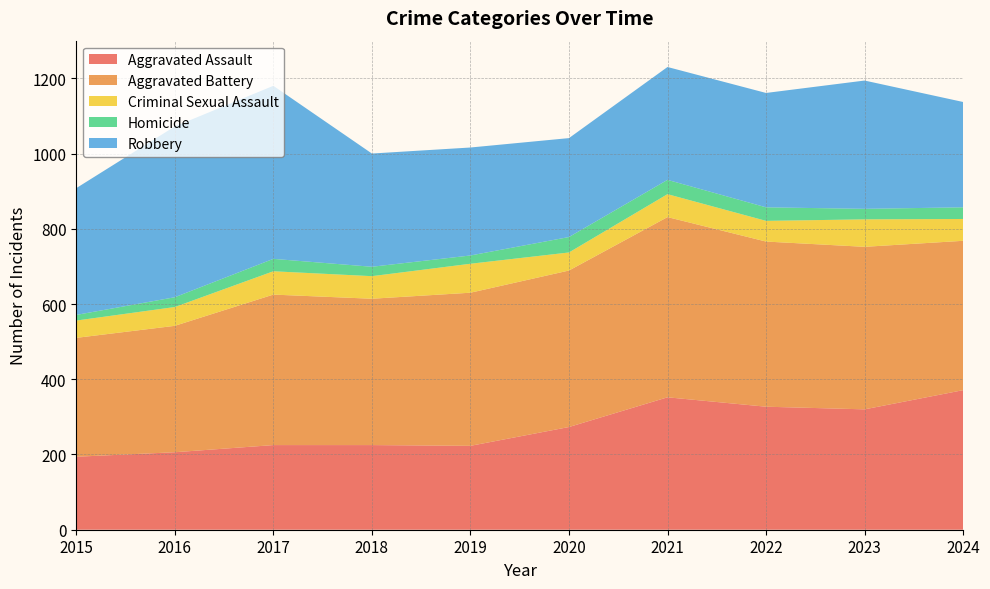

Reading right to left, extract all data points from this chart.

Aggravated Assault: 2024=371	2023=320	2022=327	2021=352	2020=273	2019=223	2018=225	2017=225	2016=206	2015=194
Aggravated Battery: 2024=397	2023=432	2022=439	2021=479	2020=416	2019=407	2018=389	2017=400	2016=336	2015=316
Criminal Sexual Assault: 2024=58	2023=73	2022=55	2021=61	2020=48	2019=77	2018=60	2017=62	2016=50	2015=46
Homicide: 2024=31	2023=28	2022=36	2021=38	2020=41	2019=22	2018=25	2017=33	2016=26	2015=15
Robbery: 2024=280	2023=341	2022=304	2021=300	2020=263	2019=287	2018=301	2017=460	2016=454	2015=337